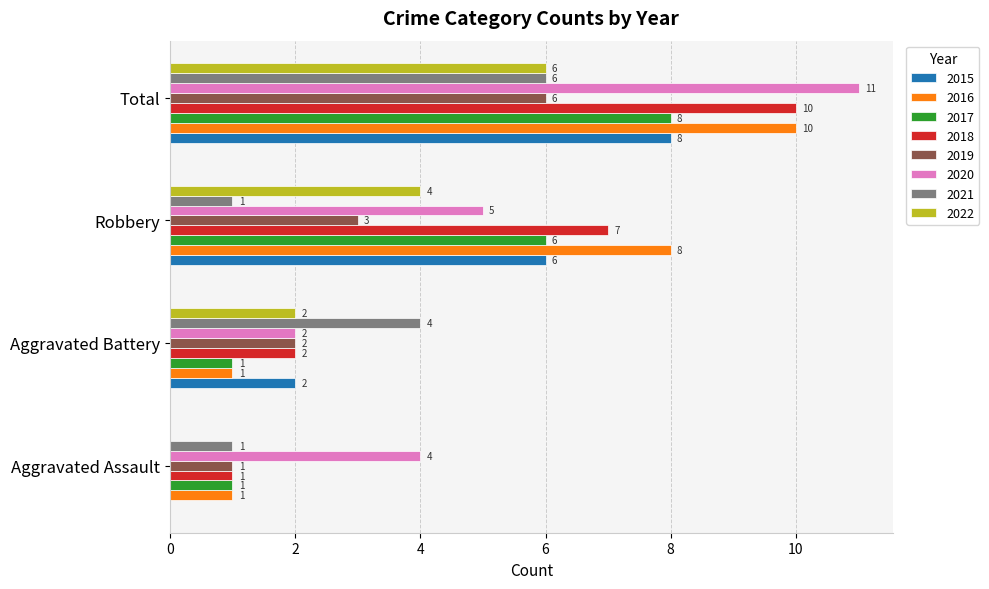

How many series are shown in this chart?

8